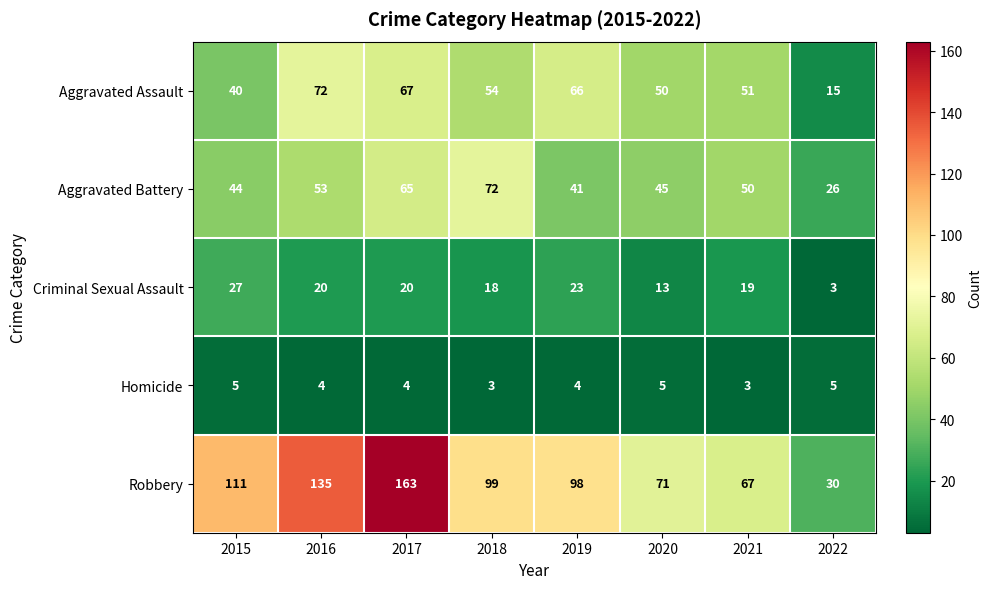

At how many categories does at least one series exceed 66?

7